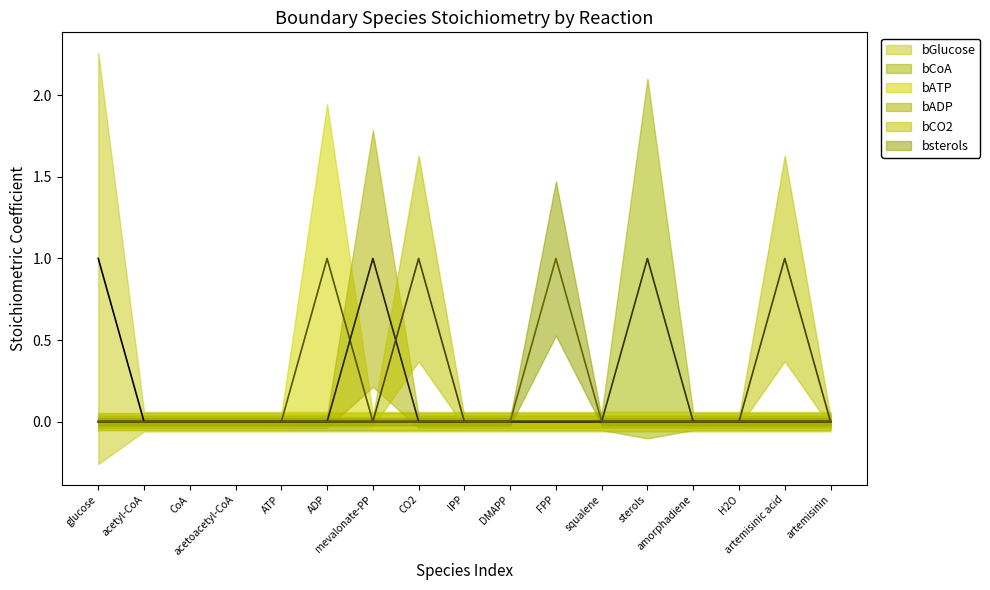

At how many categories does at least one series exceed 0?

7